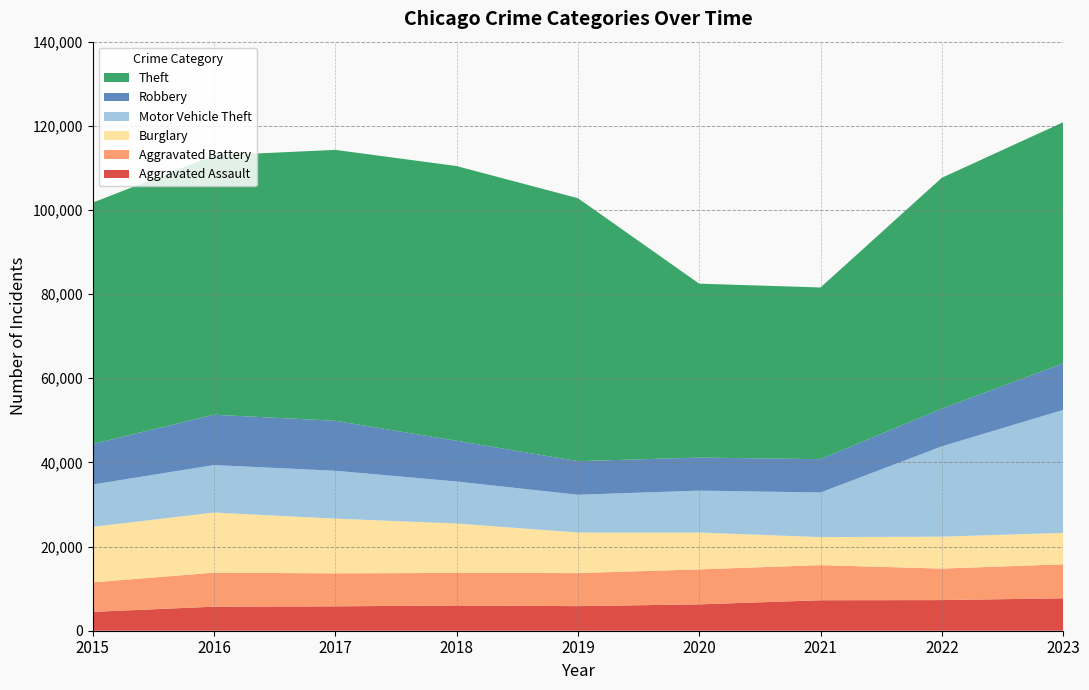

Reading right to left, what are all the values shown in this chart?

Aggravated Assault: 7706	7280	7242	6264	5841	6001	5793	5712	4480
Aggravated Battery: 8078	7488	8347	8319	7858	7735	7845	8086	7019
Burglary: 7469	7592	6662	8758	9638	11747	13001	14289	13184
Motor Vehicle Theft: 29222	21456	10602	9959	8977	9985	11380	11286	10068
Robbery: 11060	8963	7918	7855	7995	9681	11880	11960	9638
Theft: 57313	54870	40809	41331	62494	65288	64386	61623	57350